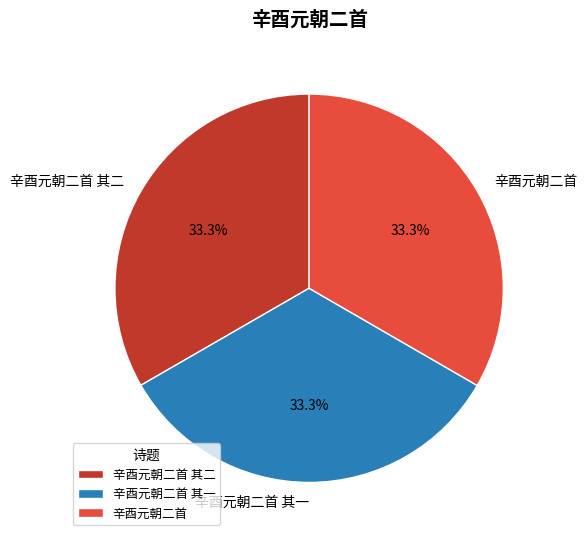

What is the ratio of the value at 辛酉元朝二首 其一 to the value at 辛酉元朝二首 其二?

1.0